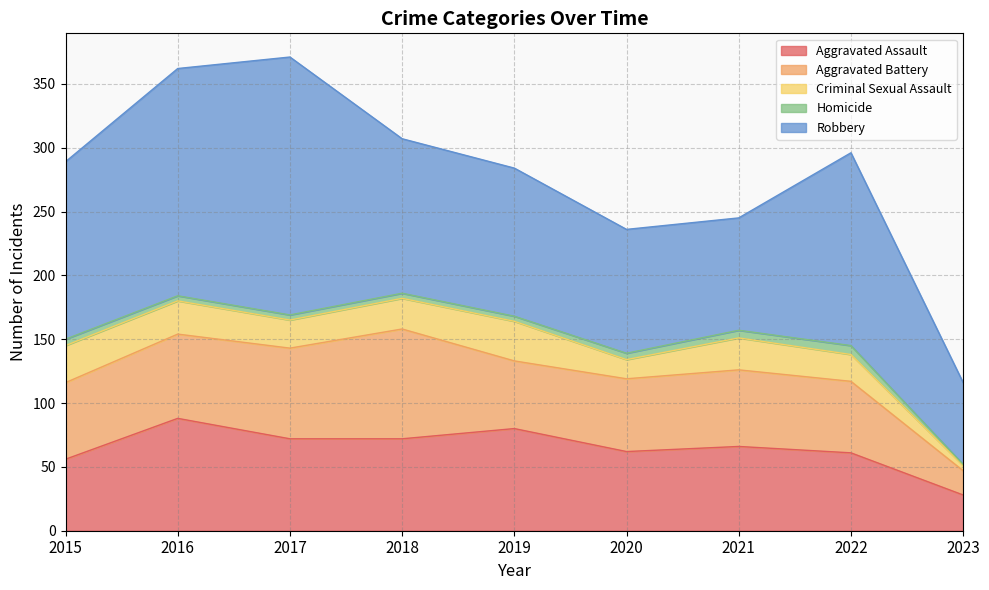

At how many categories does at least one series exceed 53?

9